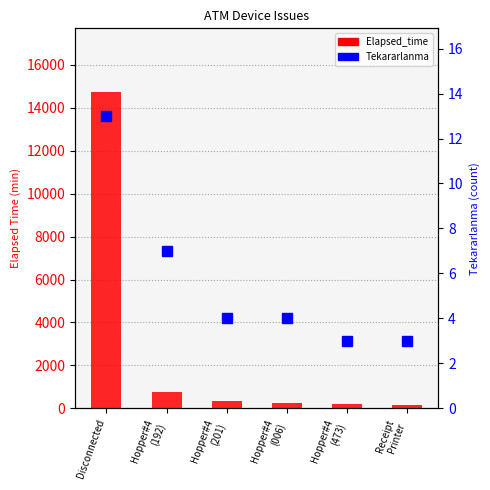

What position from the right is Hopper#4
(006)?

3